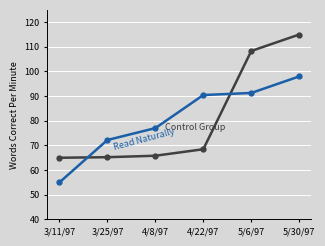

What is the total value across all series at 4/22/97?

158.9